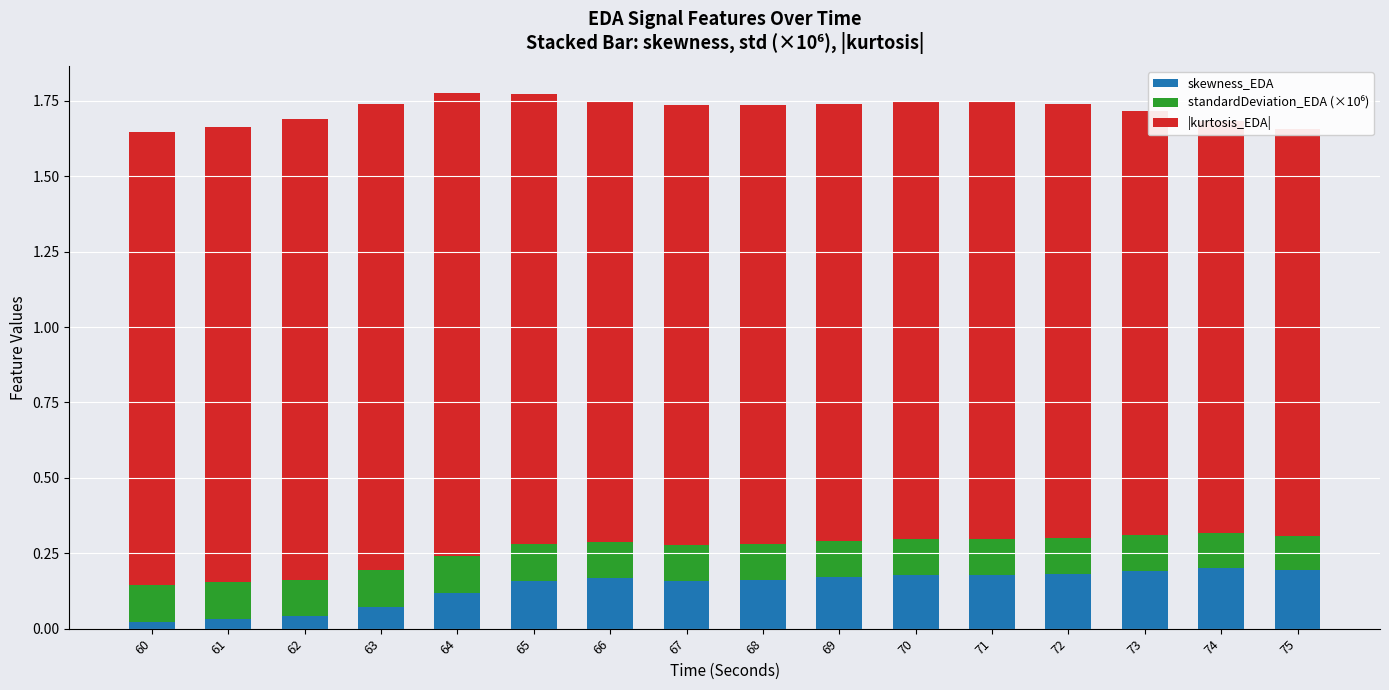

Reading left to right, extract all data points from this chart.

skewness_EDA: 0.0	0.0	0.0	0.1	0.1	0.2	0.2	0.2	0.2	0.2	0.2	0.2	0.2	0.2	0.2	0.2
standardDeviation_EDA (×10⁶): 0.1	0.1	0.1	0.1	0.1	0.1	0.1	0.1	0.1	0.1	0.1	0.1	0.1	0.1	0.1	0.1
|kurtosis_EDA|: 1.5	1.5	1.5	1.5	1.5	1.5	1.5	1.5	1.5	1.4	1.4	1.5	1.4	1.4	1.4	1.3